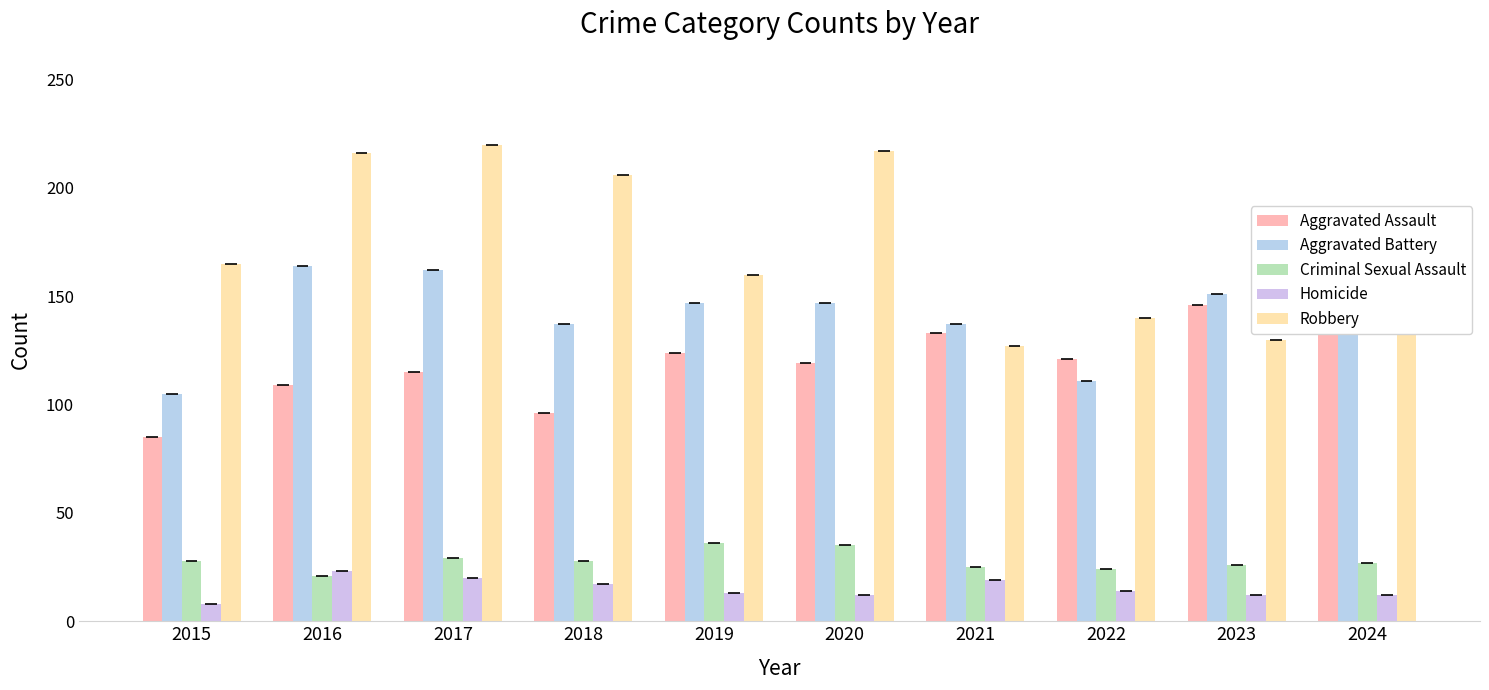

At which label does Criminal Sexual Assault reach its minimum?

2016